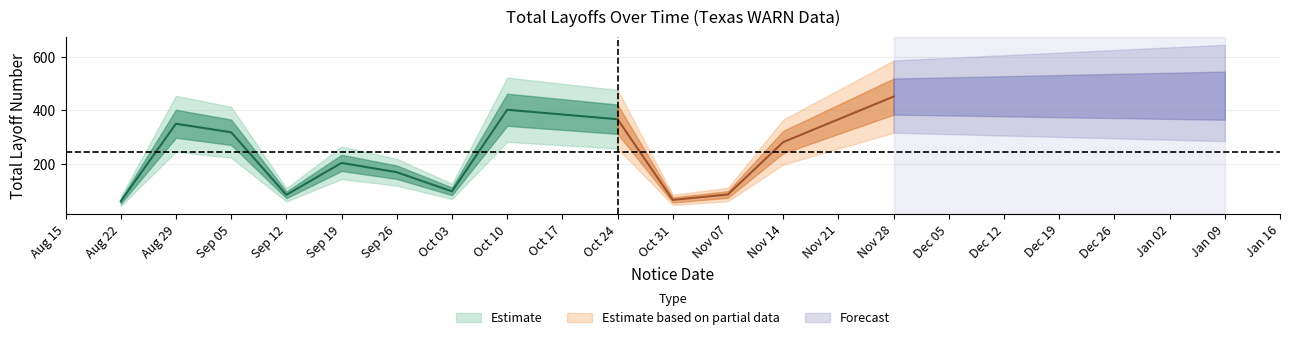

The chart shows a value of 92 at 2022-10-13. True or false?

False